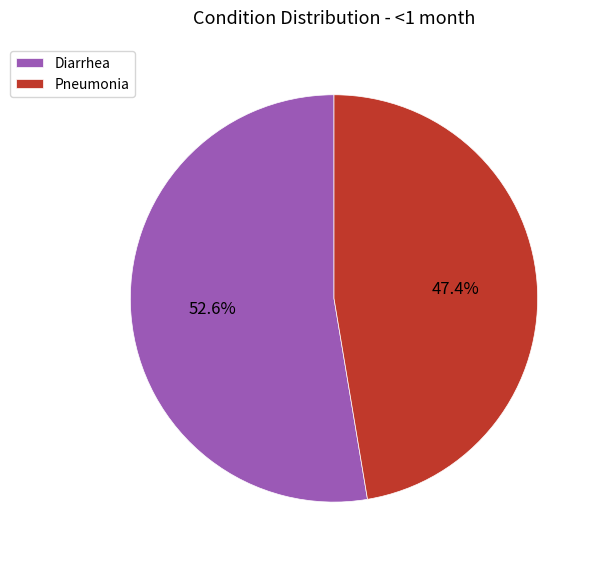

Does any single category account for the majority?

Yes